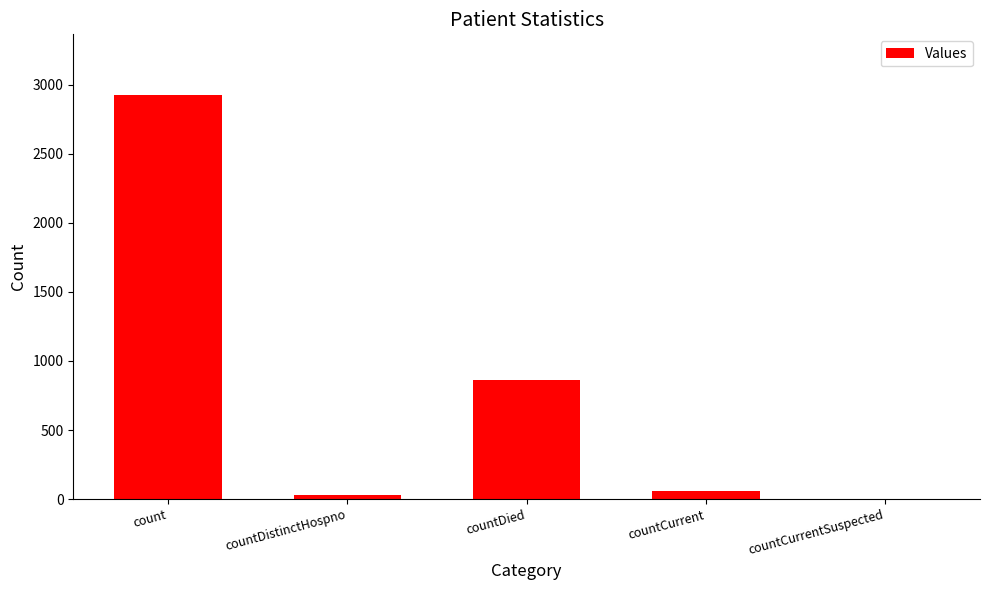

What is the sum of all values?

3880